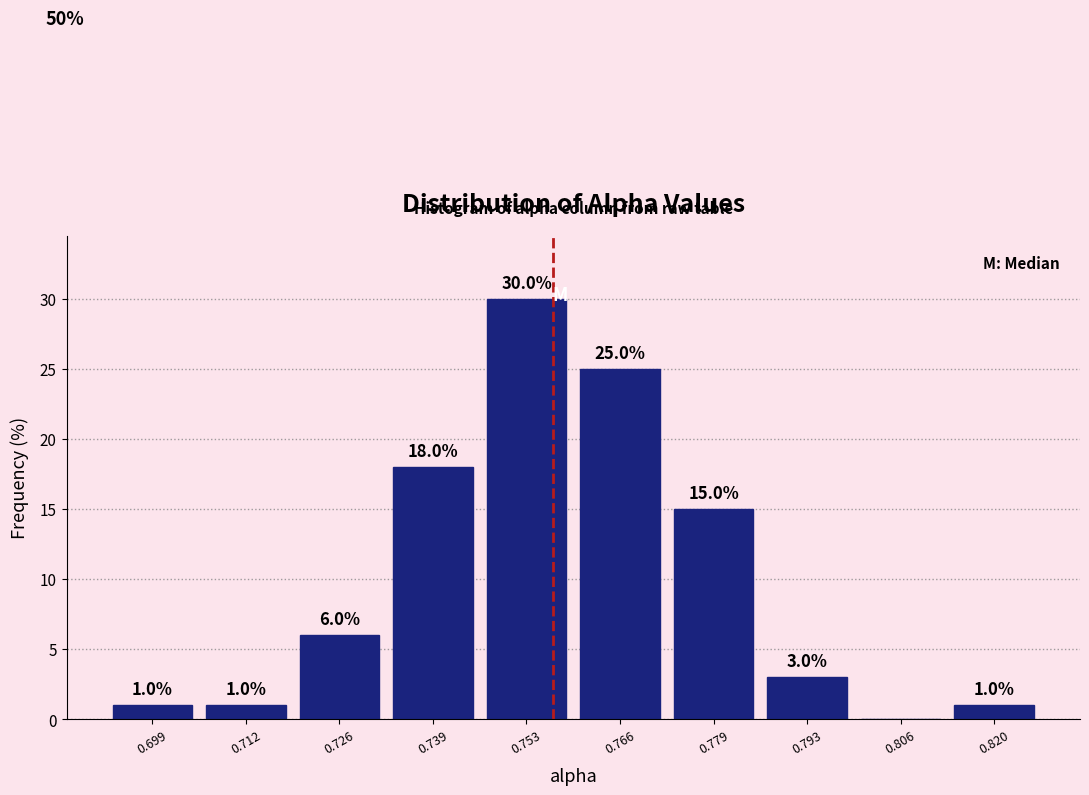

Which range on the x-axis has the tallest bar?

0.746 to 0.760